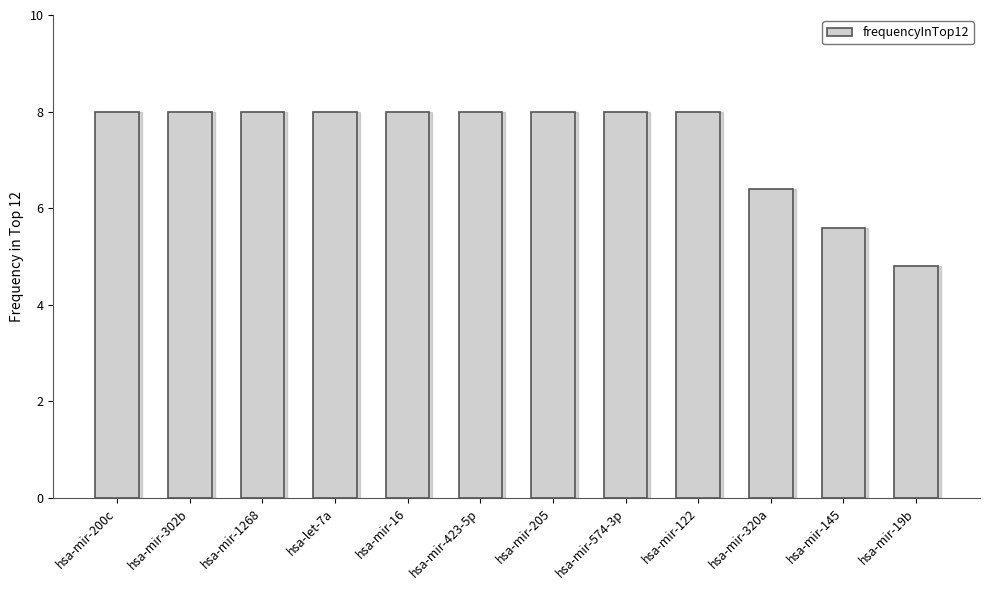

Read the value at hsa-let-7a.

8.0